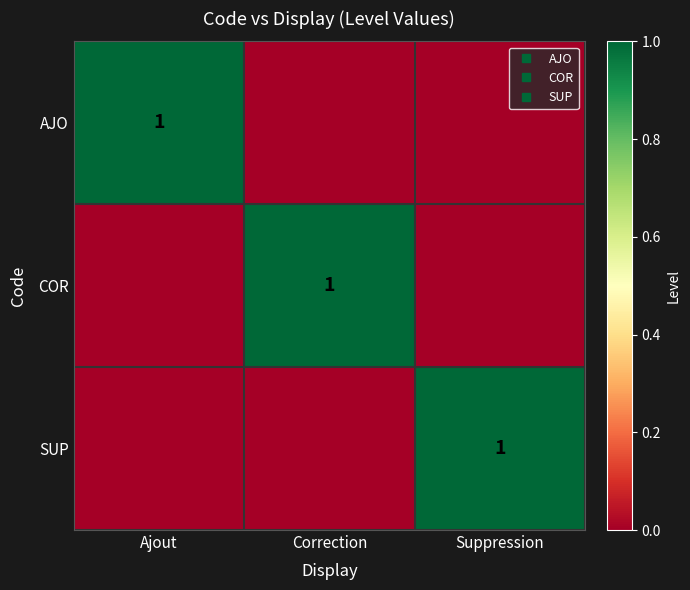

What is the greatest value displayed?

1